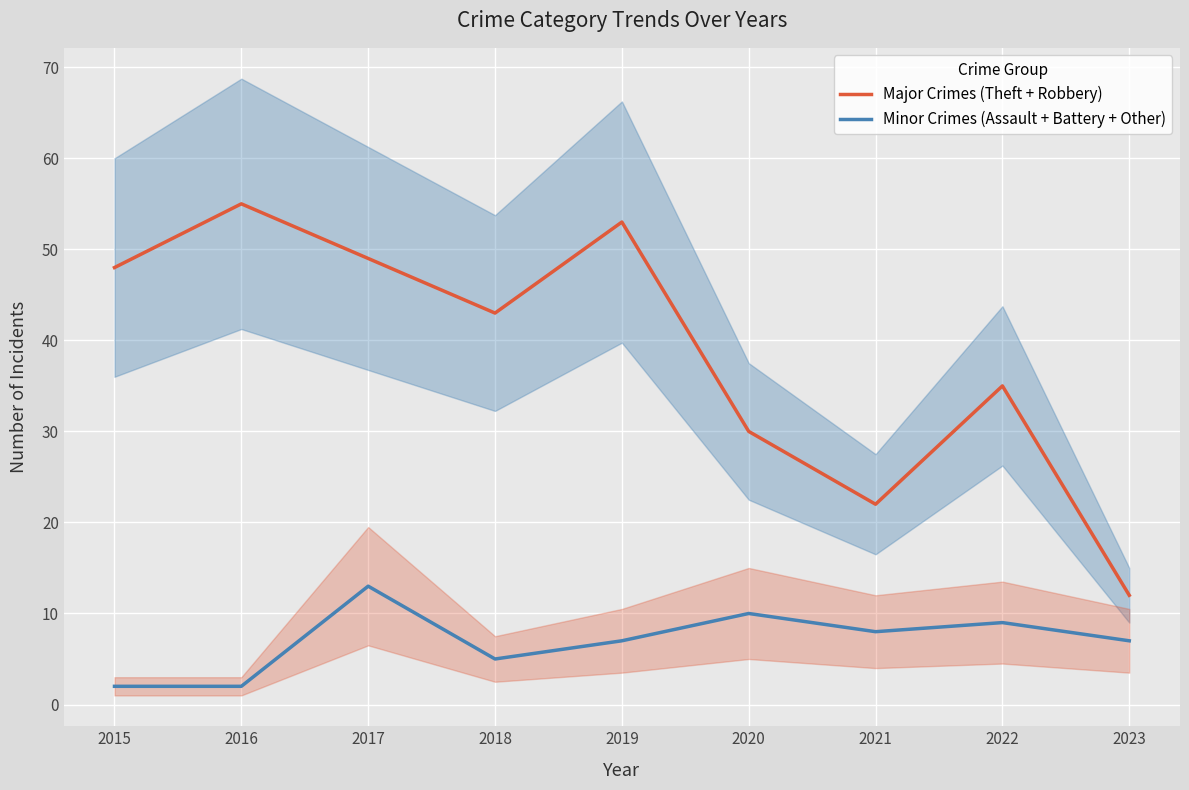

List the labels in order of Minor Crimes (Assault + Battery + Other) value, smallest first.

2015, 2016, 2018, 2019, 2023, 2021, 2022, 2020, 2017